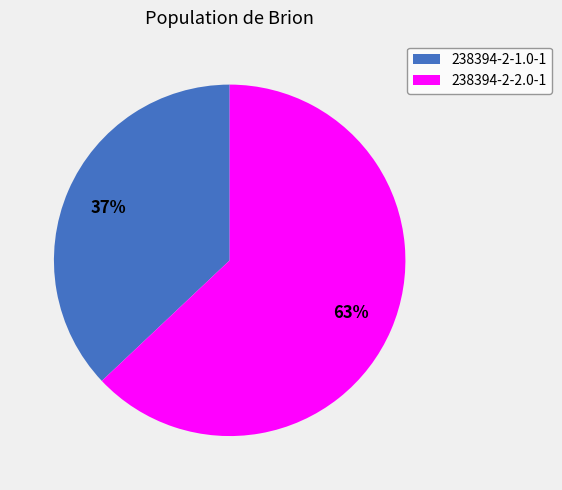

Count the number of slices in the pie.

2